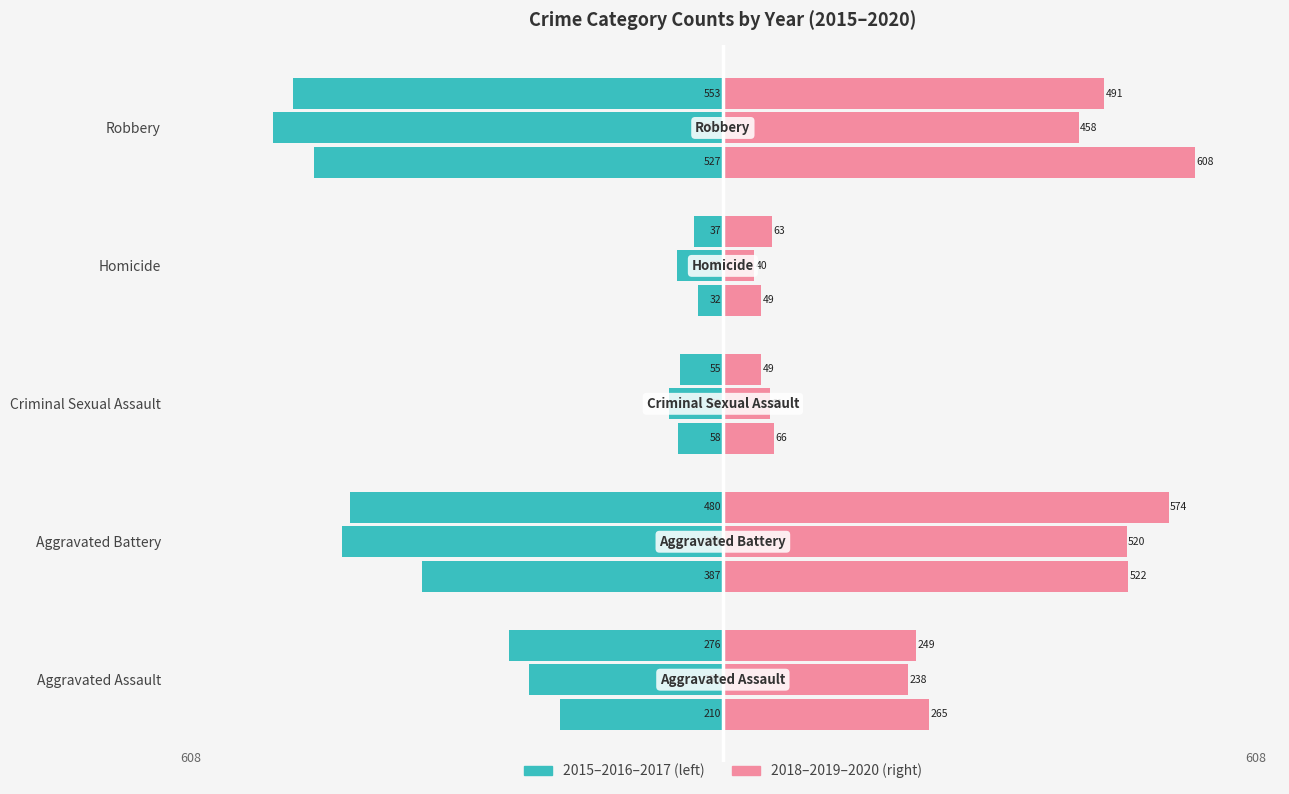

The 2019 series shows 234 at Robbery. True or false?

False